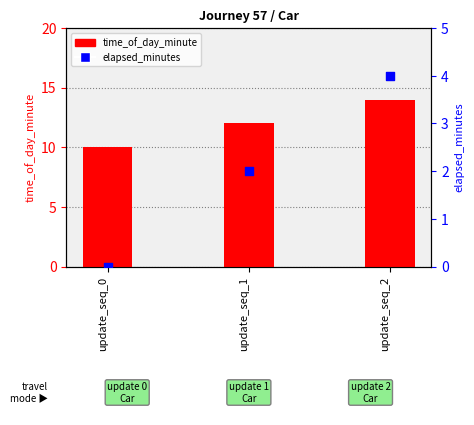

What are all the series names shown in the legend?

time_of_day_minute, elapsed_minutes